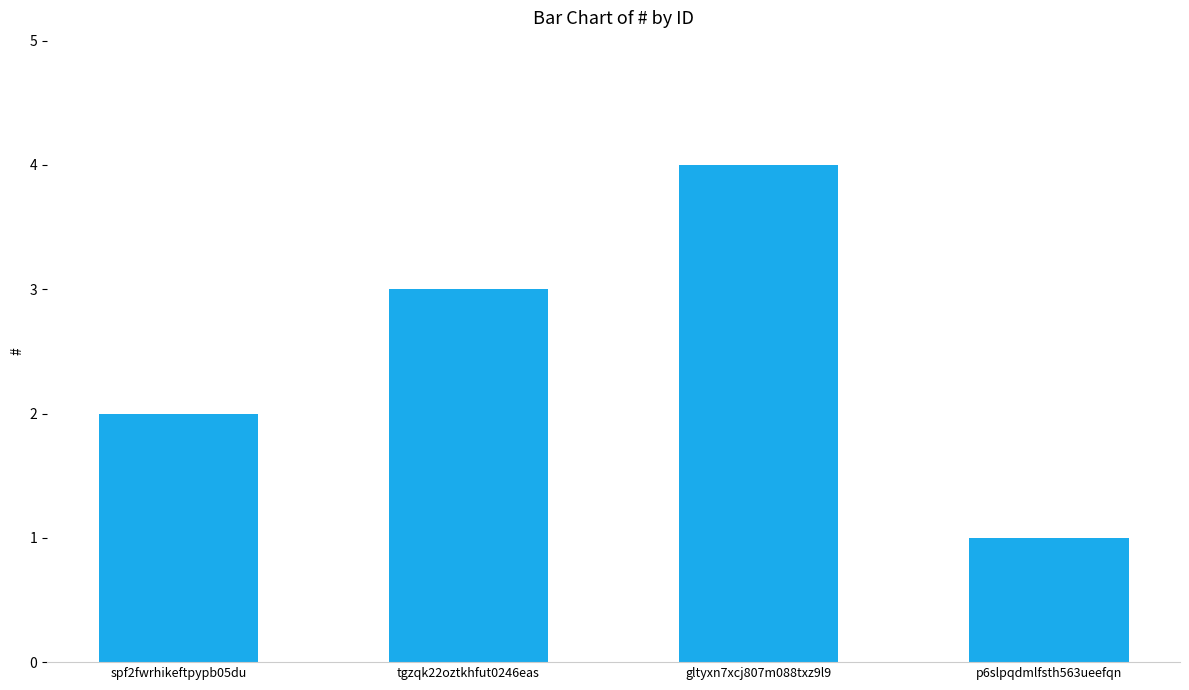

What is the difference between the second highest and second lowest values?

1